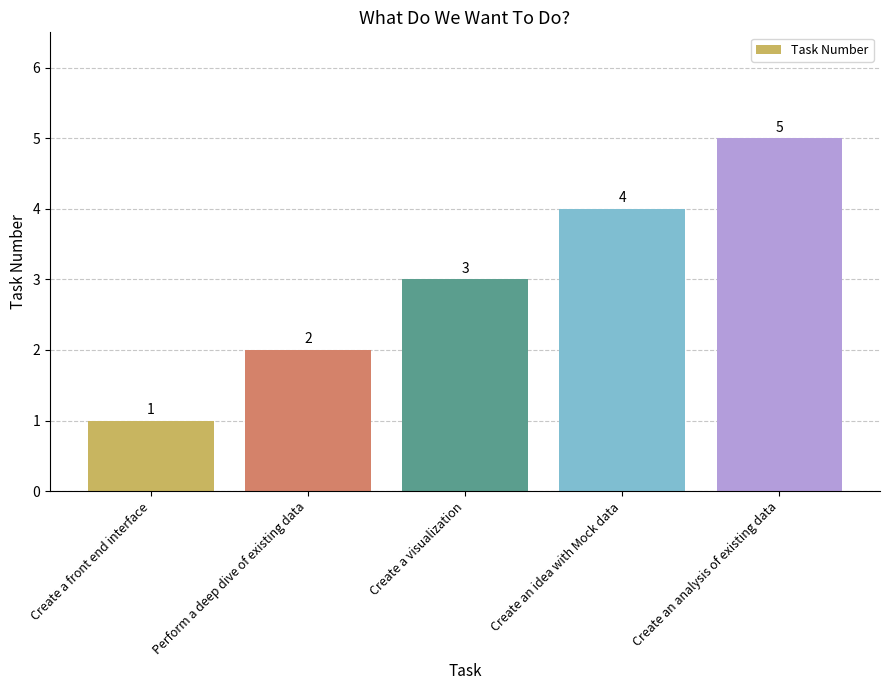

List the labels in order of value, smallest first.

Create a front end interface, Perform a deep dive of existing data, Create a visualization, Create an idea with Mock data, Create an analysis of existing data